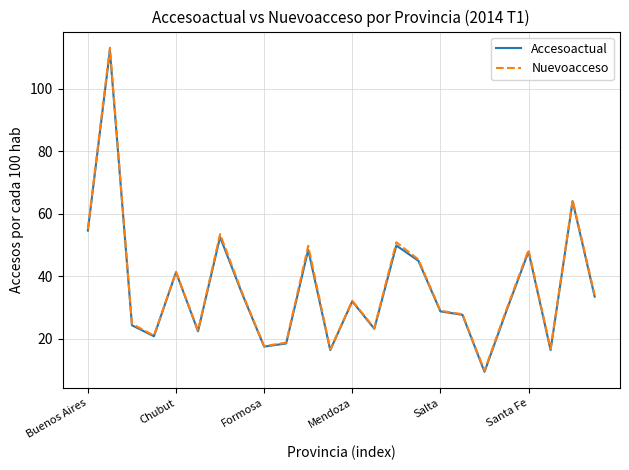

What are all the series names shown in the legend?

Accesoactual, Nuevoacceso